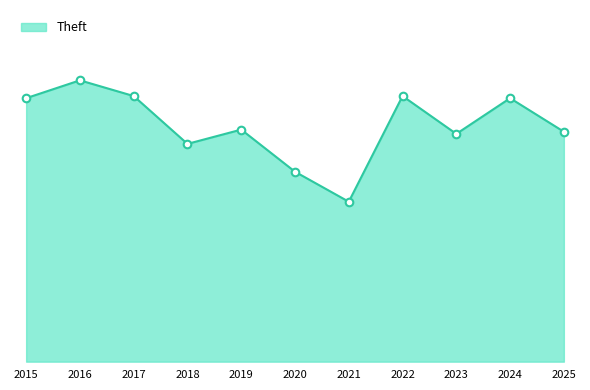

Approximately how many times larger is the value at 2015 compared to 2017?

1.0